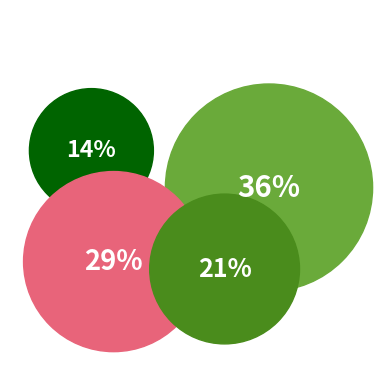

Between Prophet and Random Walk, which is larger?

Random Walk